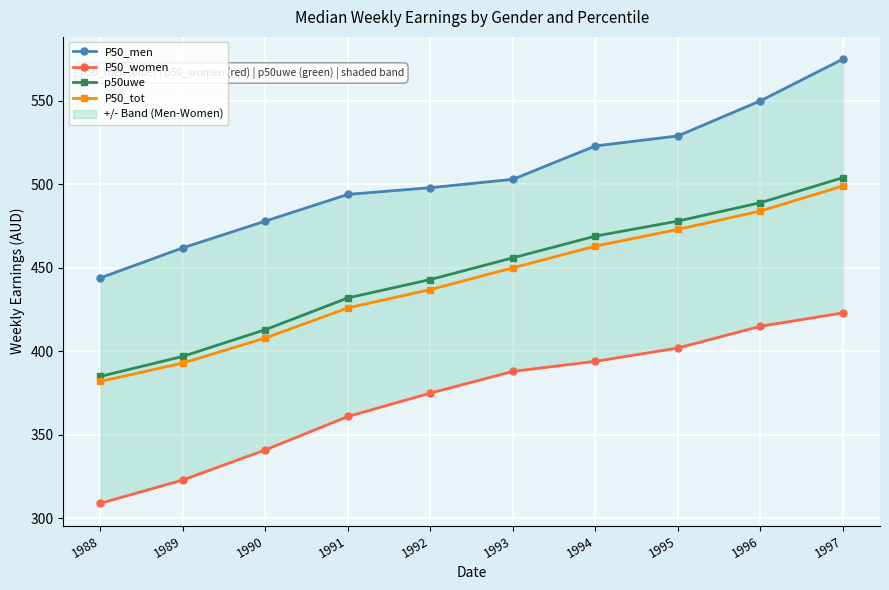

Which series has the largest total across all categories?

P50_men